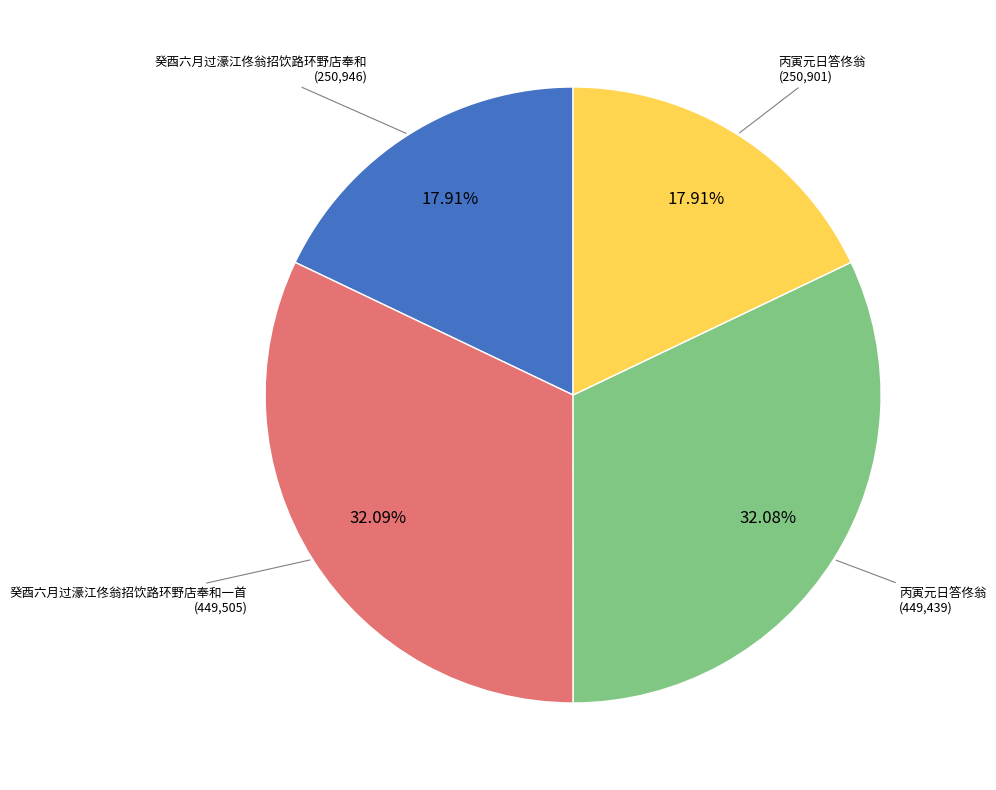

Is there a majority slice in this chart?

No